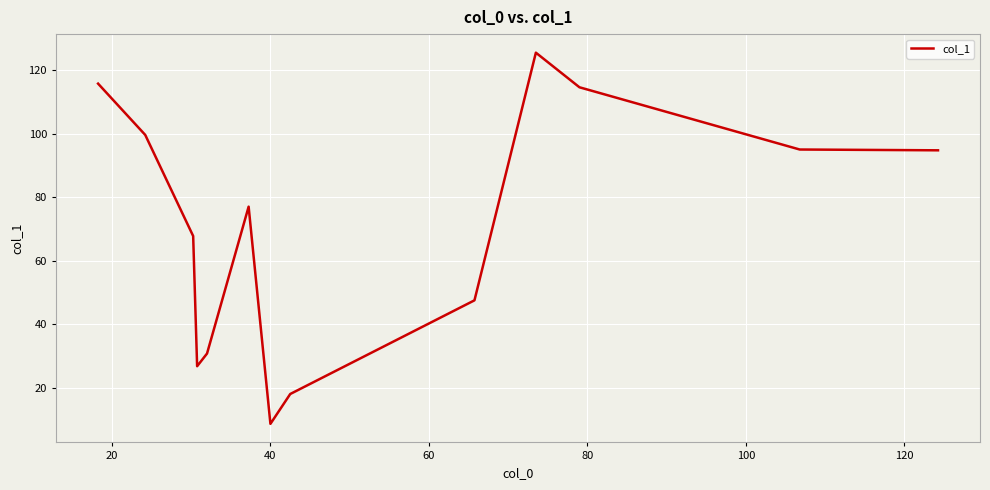

What is the greatest value displayed?

125.5